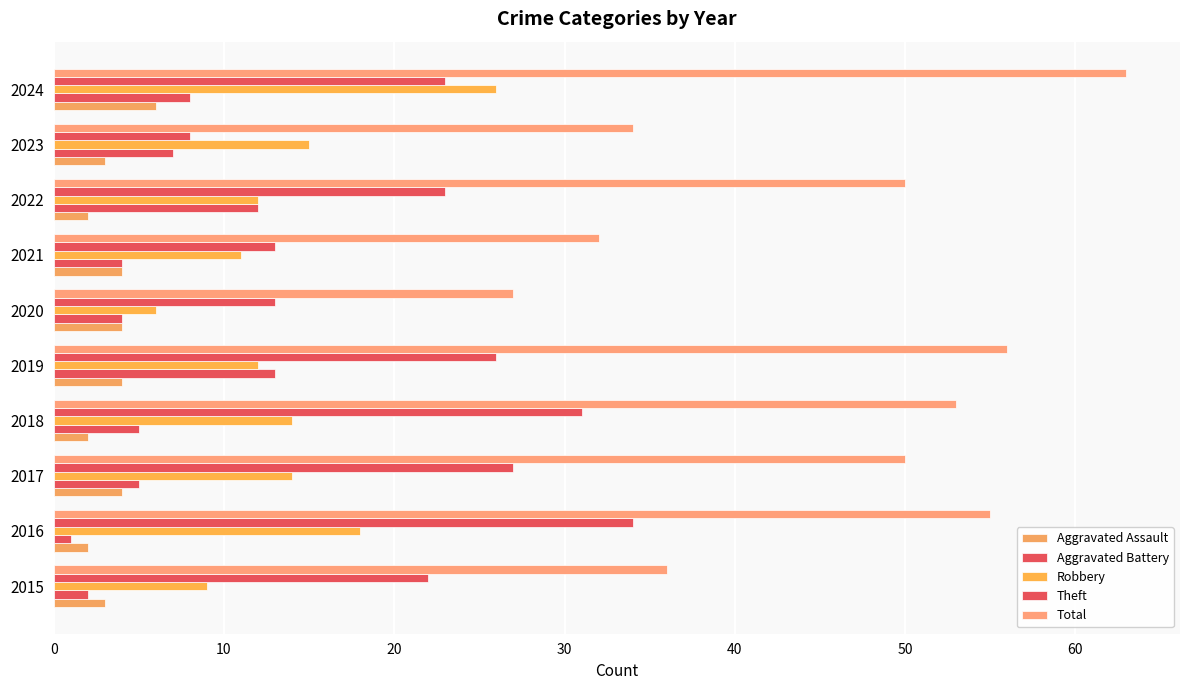

What is the highest value of the Aggravated Battery series?

13